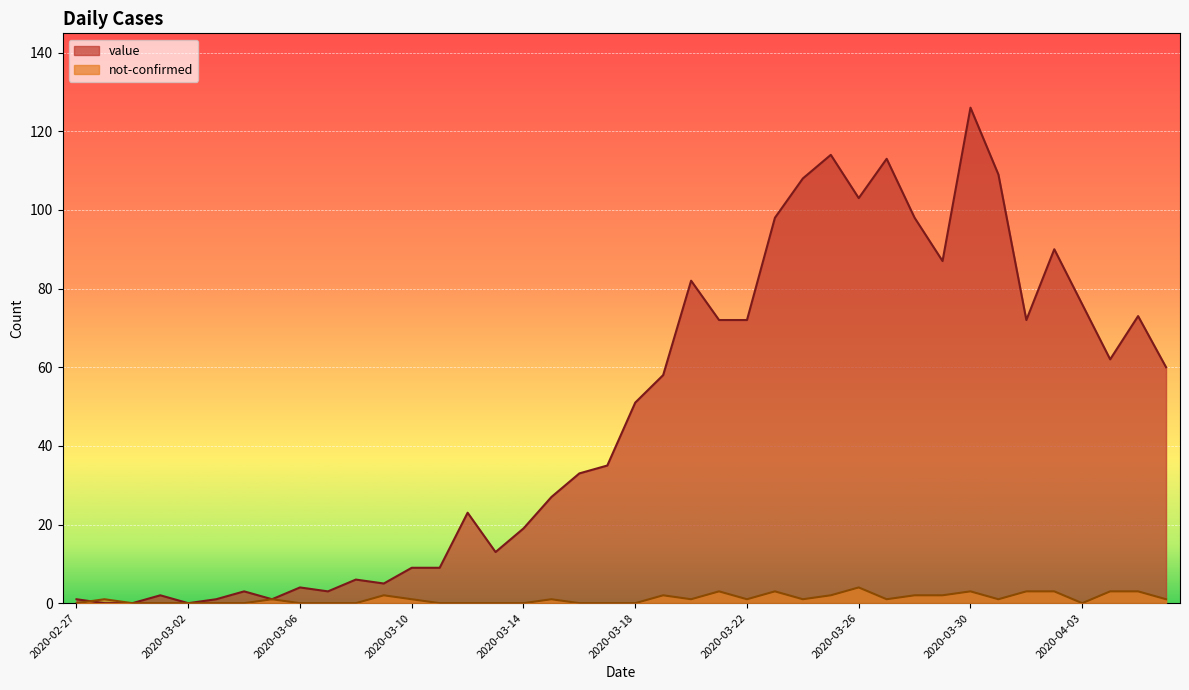

What is the difference between the maximum and second lowest values in the not-confirmed series?

4